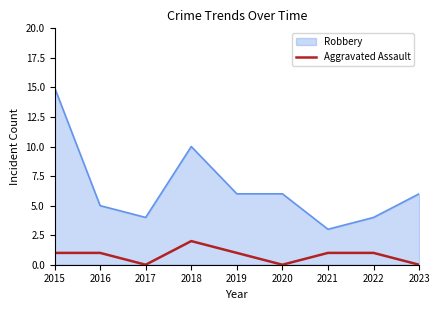

Rank the series at 2020 from highest to lowest value.

Robbery, Aggravated Assault